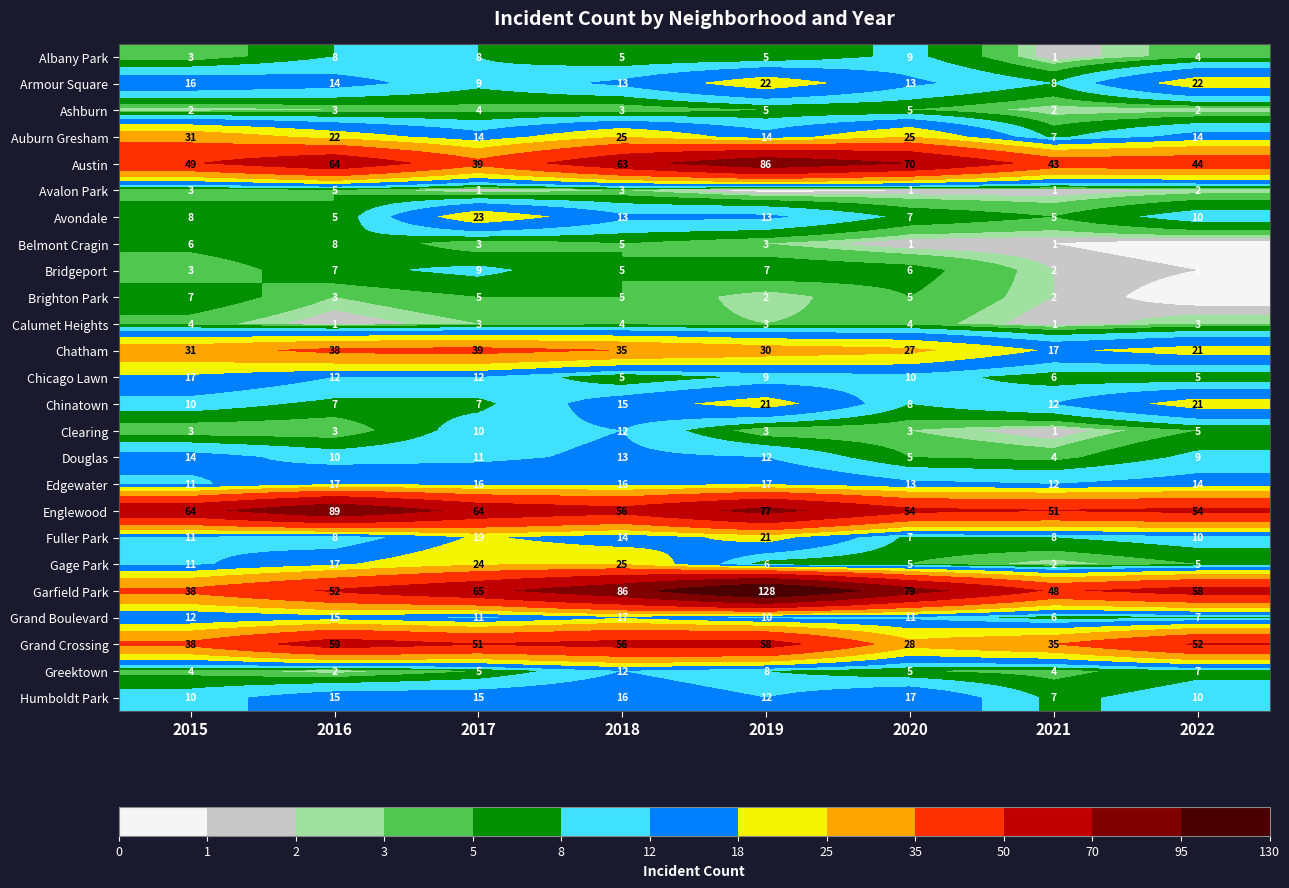

Is the value of Bridgeport at 2017 greater than the value of Englewood at 2019?

No